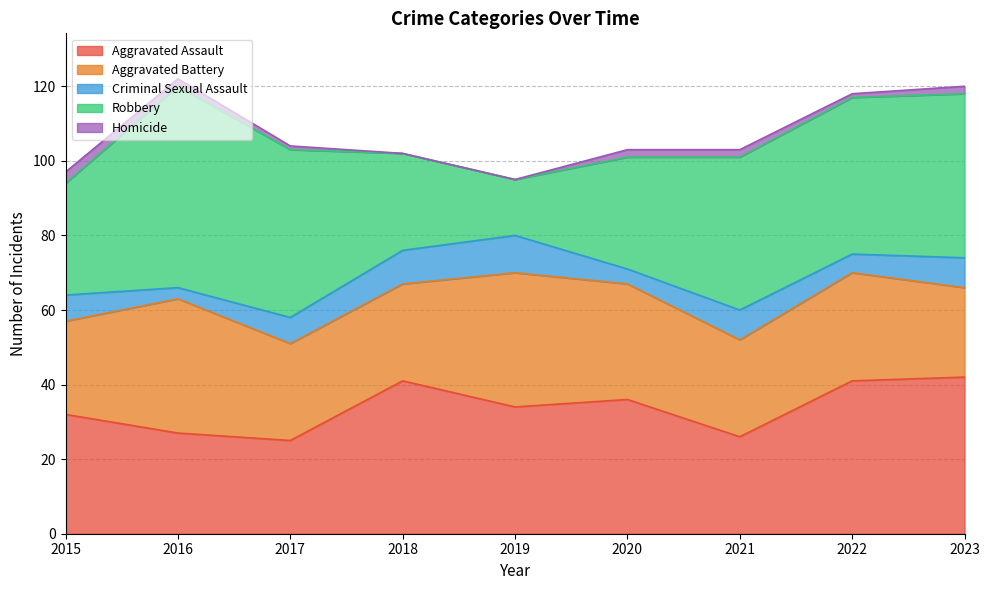

The value of Homicide at 2020 is 2. True or false?

True